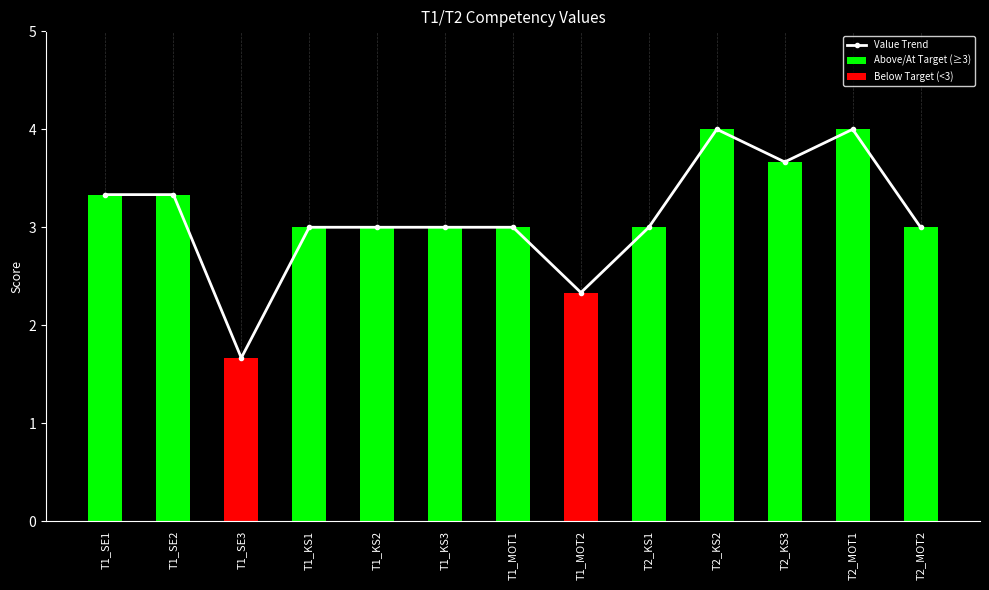

What is the label of the 12th bar from the right?

T1_SE2